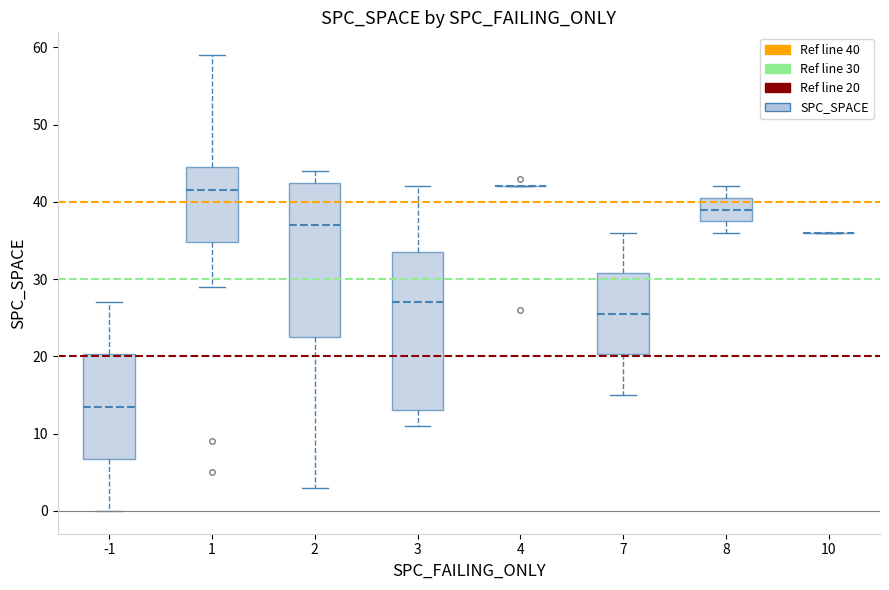

Reading left to right, read every box against the y-axis: the position of its median line, the range the box covers, and the ends of its whiskers. The values are not printed on the chart, so give them approximately, as read against the axis.

-1: median 14, box 7 to 20, whiskers 0 to 27
1: median 42, box 35 to 45, whiskers 29 to 59
2: median 37, box 23 to 43, whiskers 3 to 44
3: median 27, box 13 to 34, whiskers 11 to 42
4: box collapsed to a line at 42, whiskers 42 to 42
7: median 26, box 20 to 31, whiskers 15 to 36
8: median 39, box 38 to 41, whiskers 36 to 42
10: box collapsed to a line at 36, whiskers 36 to 36